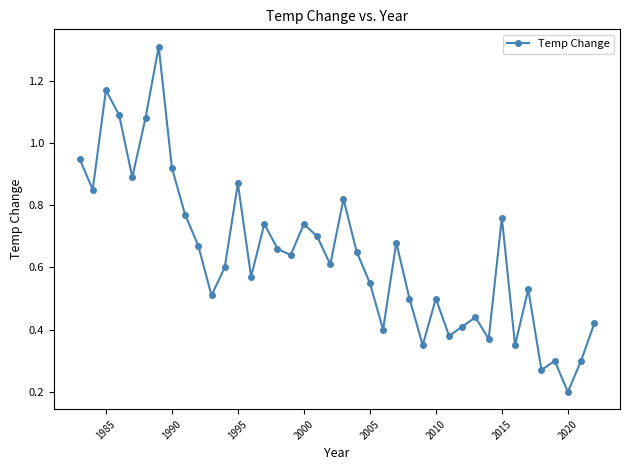

How many interior local peaks (higher than both neighbors) does the data have?

12